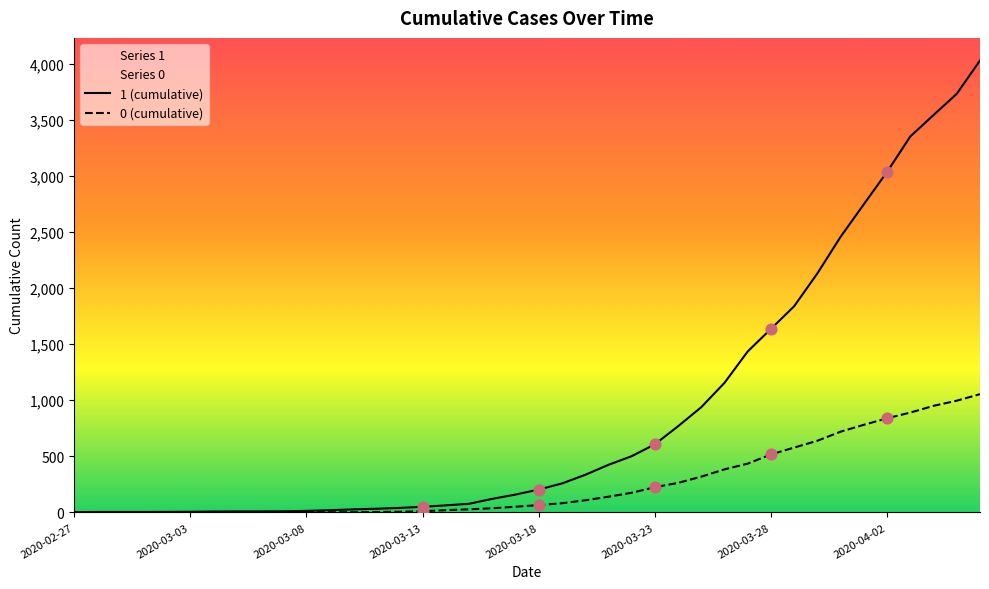

Which series has the largest total across all categories?

1 (cumulative)